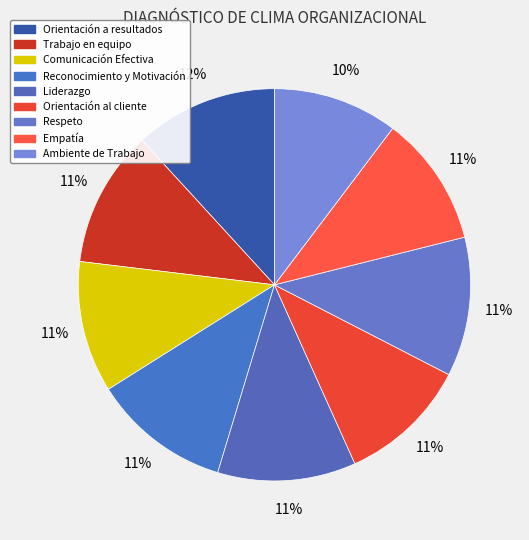

Rank the categories by value from highest to lowest.

Orientación a resultados, Respeto, Liderazgo, Reconocimiento y Motivación, Trabajo en equipo, Comunicación Efectiva, Empatía, Orientación al cliente, Ambiente de Trabajo